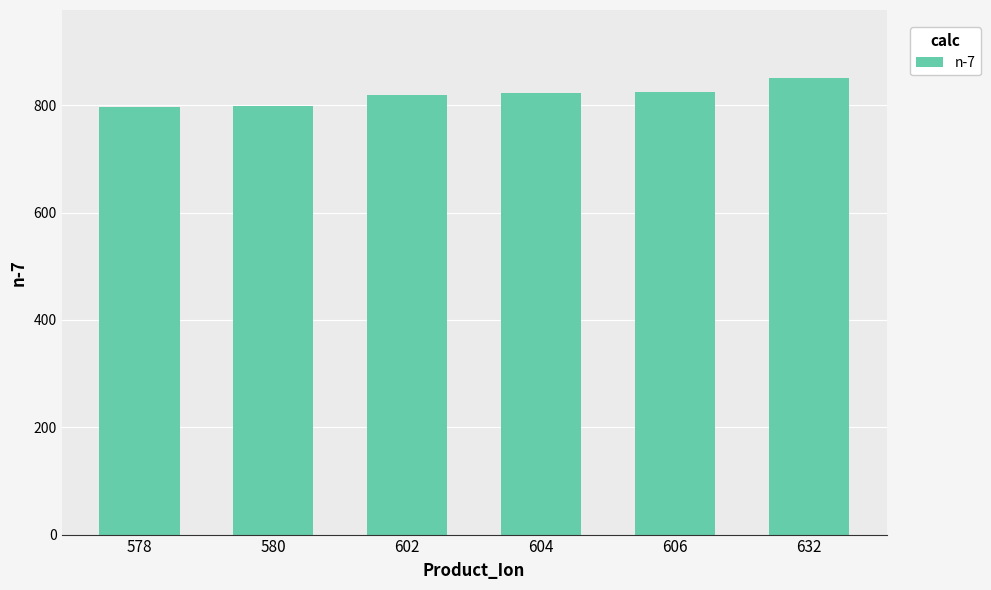

What is the maximum value shown in the chart?

850